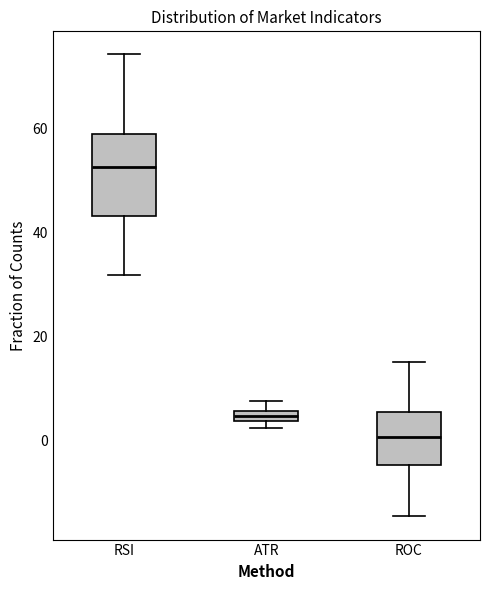

Comparing the boxes themselves (not the whiskers), which one is the tallest?

RSI